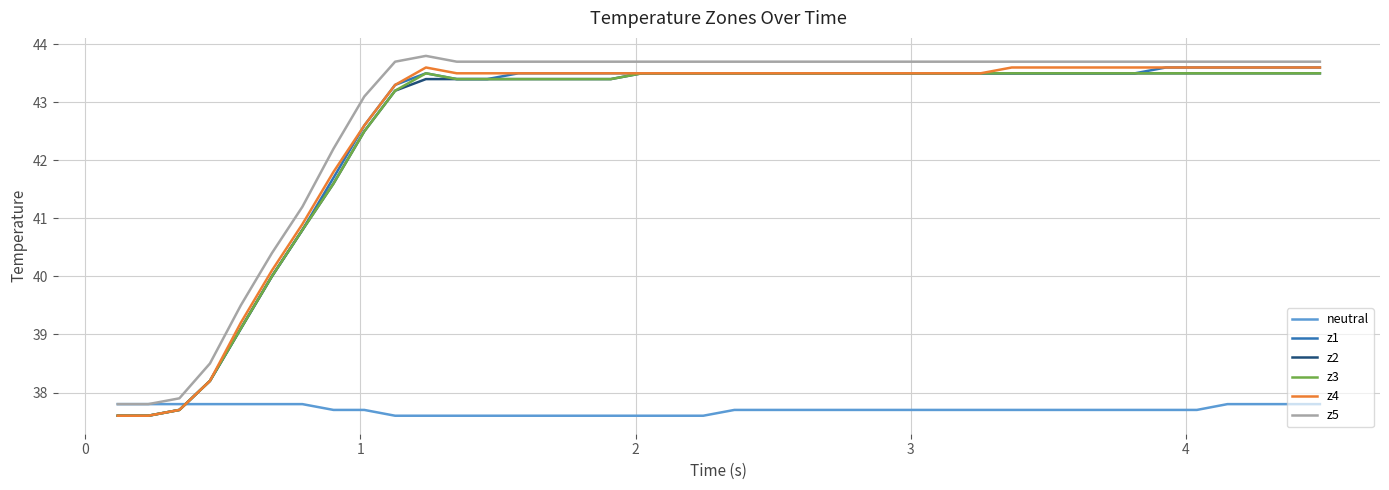

What is the highest value of the z5 series?

43.8